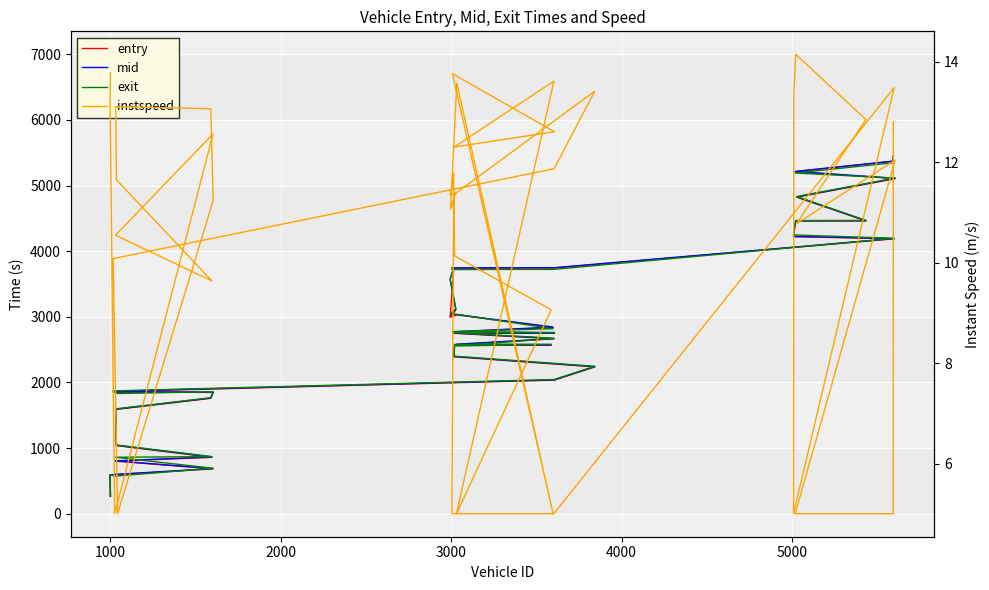

What is the average value of the entry series?

2820.6